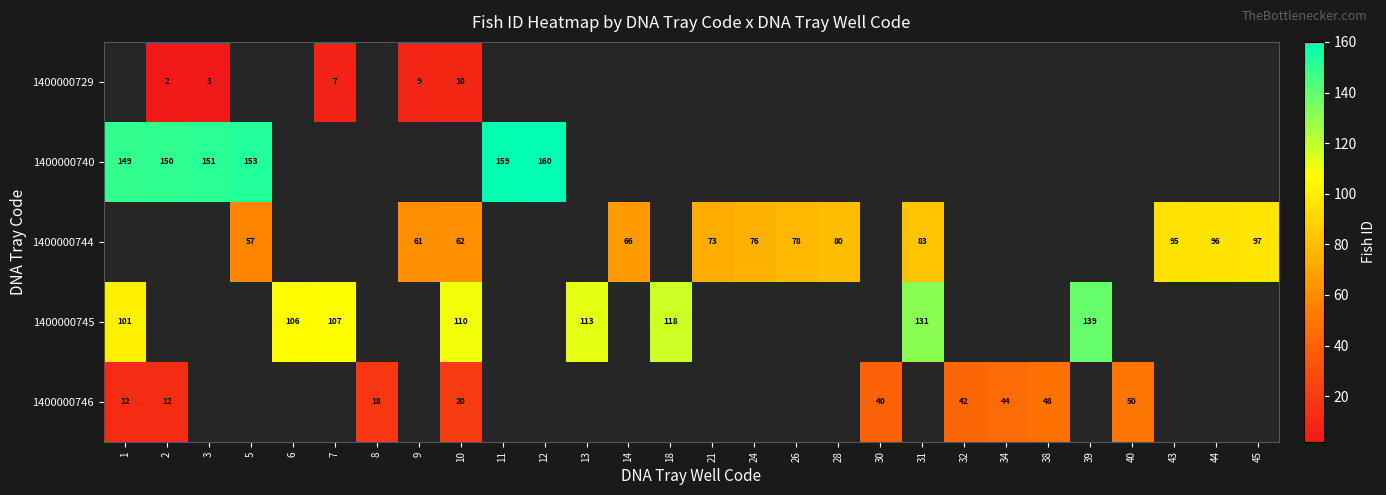

The 1400000740 series shows 257 at 3. True or false?

False